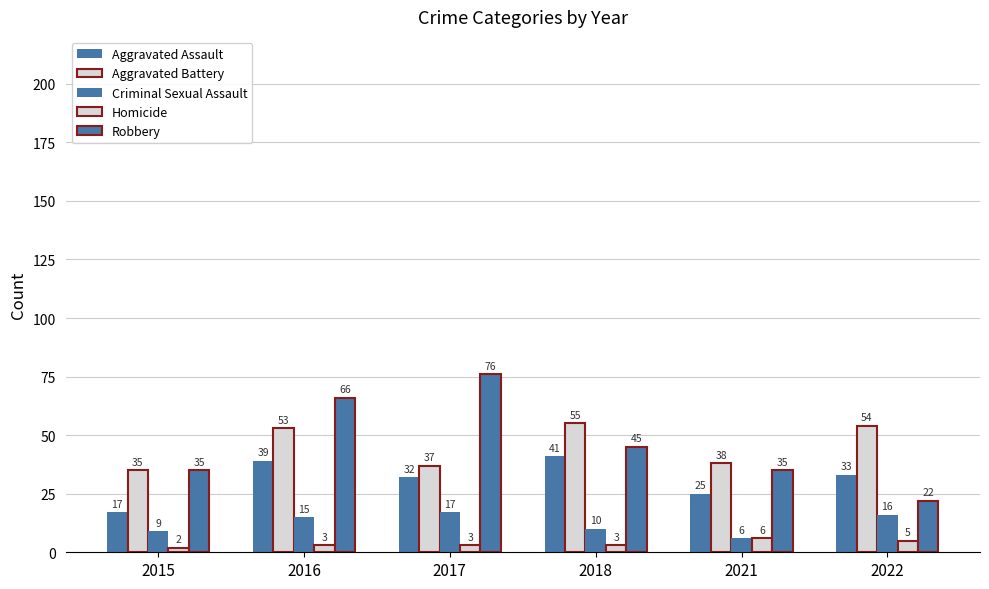

How many distinct data groups are displayed?

5